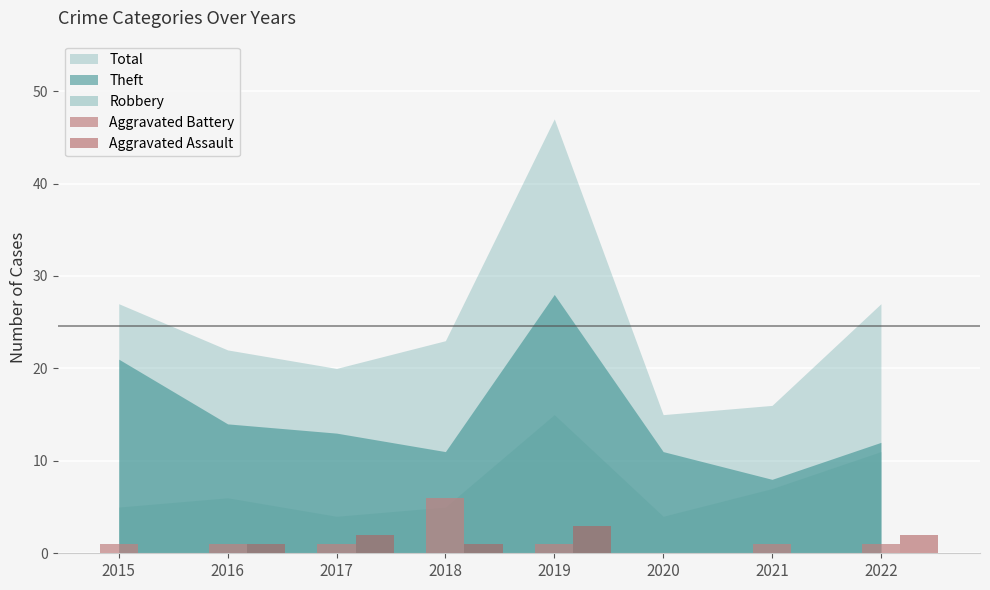

Count the Aggravated Assault values in the range 0 to 2.

7